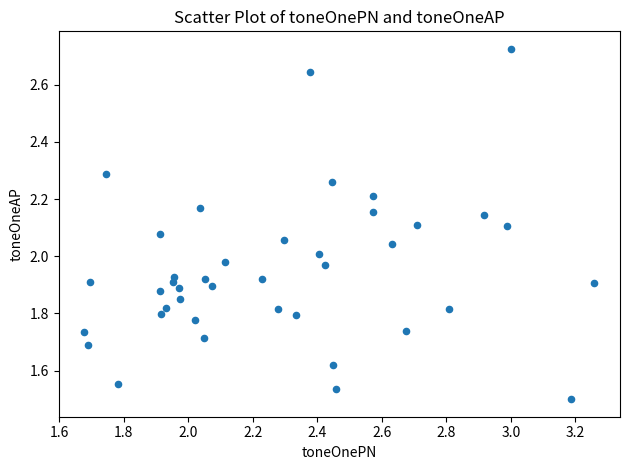

Count the number of points in this scatter plot.

40